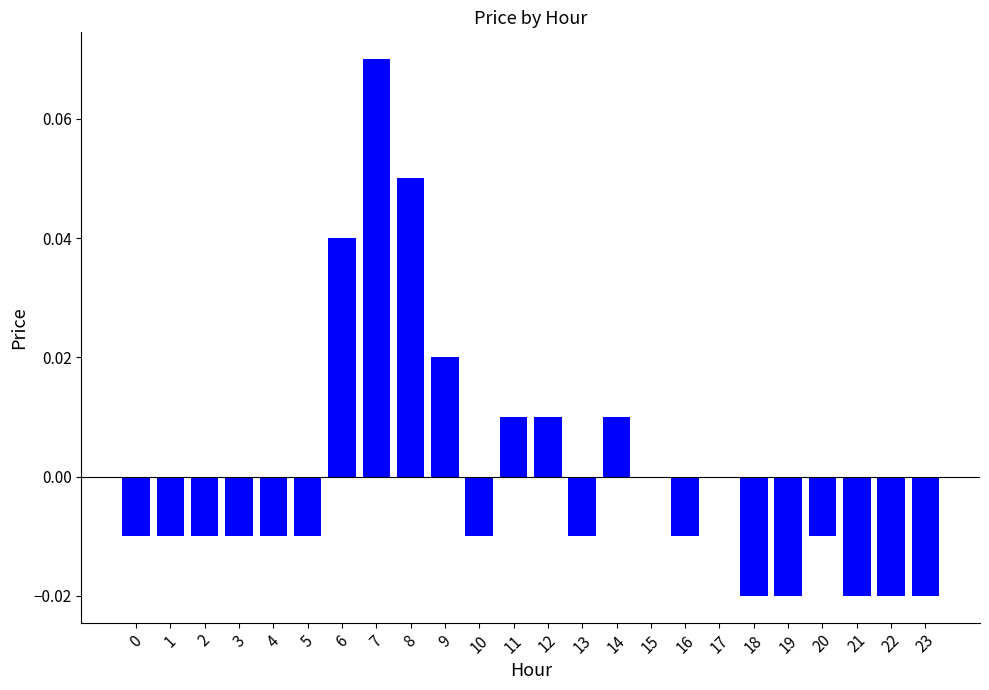

Which has a higher value, 22 or 1?

1